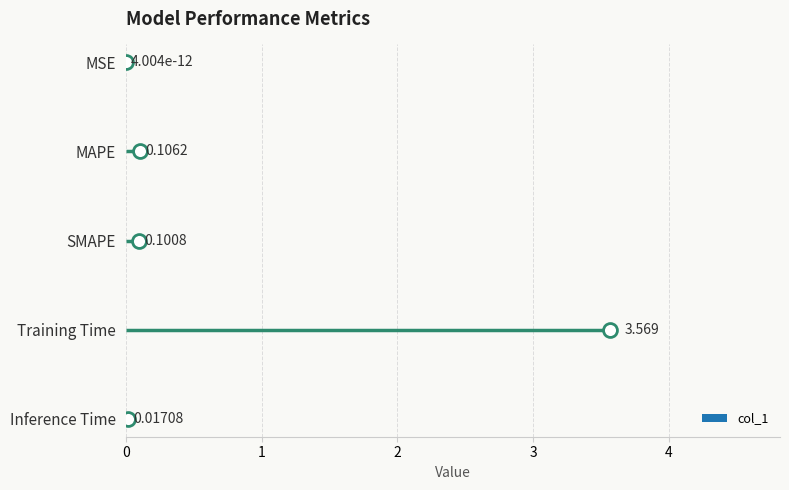

The value at Inference Time is 0.0. True or false?

False